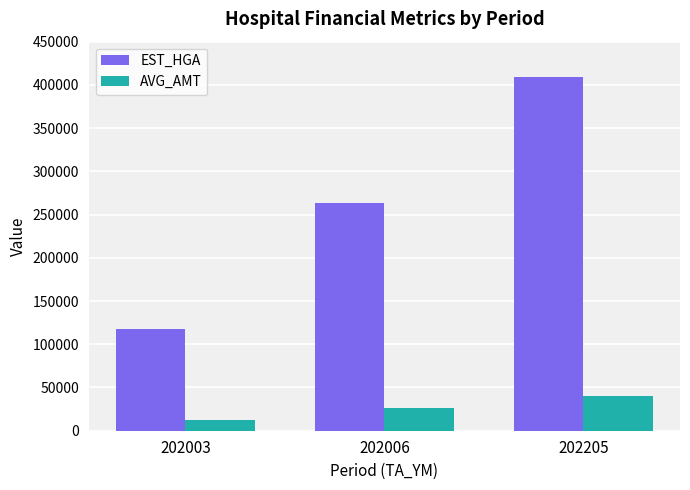

What is the average value of the EST_HGA series?

263302